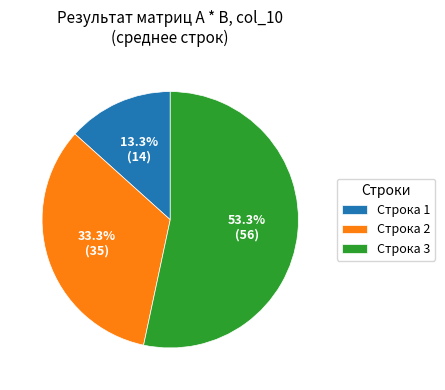

True or false: Строка 1 accounts for 13% of the total.

True